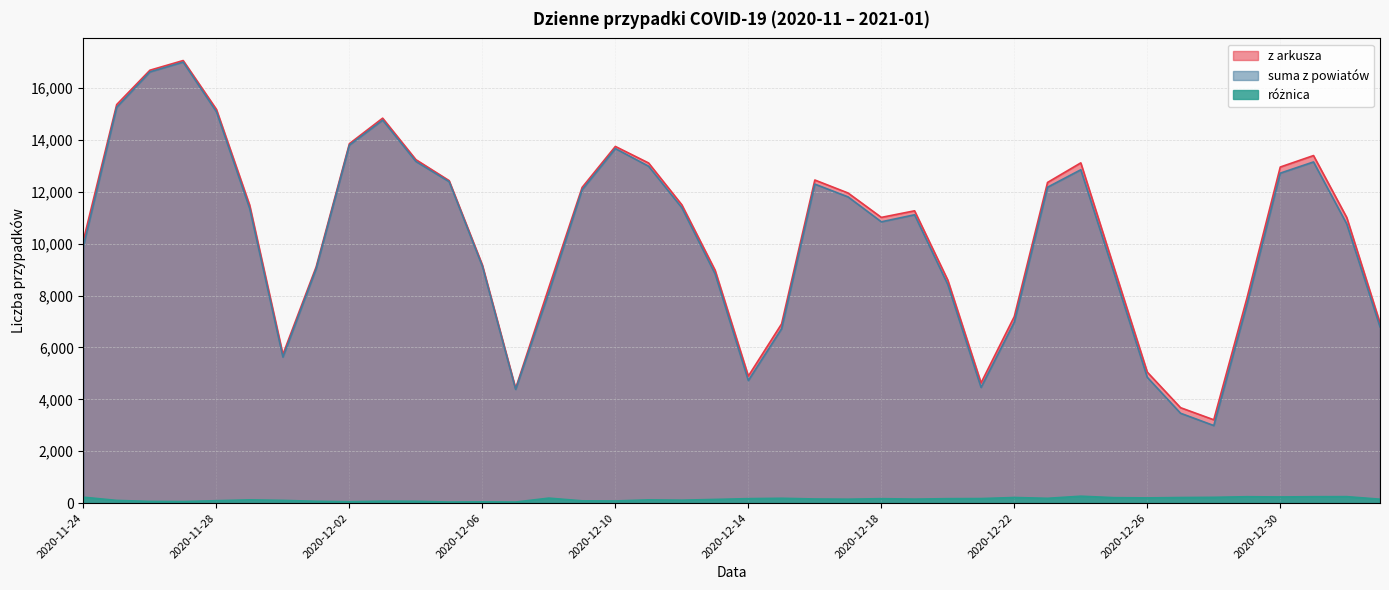

Where is the first local minimum for z arkusza?

2020-11-30